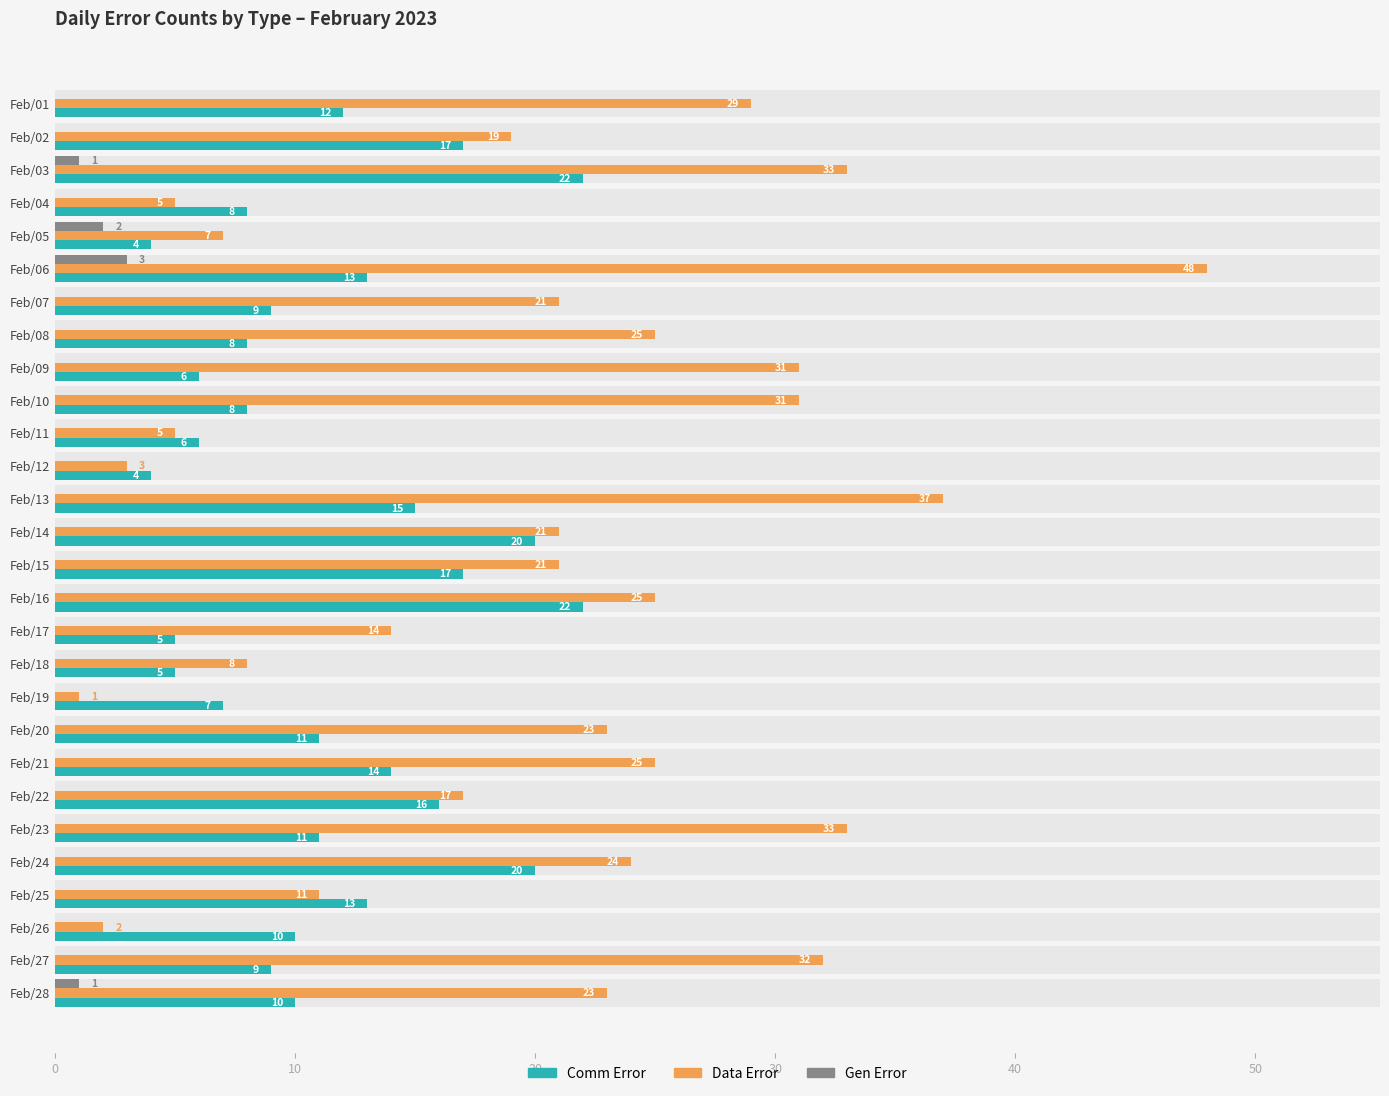

Reading left to right, extract all data points from this chart.

Comm Error: 12	17	22	8	4	13	9	8	6	8	6	4	15	20	17	22	5	5	7	11	14	16	11	20	13	10	9	10
Data Error: 29	19	33	5	7	48	21	25	31	31	5	3	37	21	21	25	14	8	1	23	25	17	33	24	11	2	32	23
Gen Error: 0	0	1	0	2	3	0	0	0	0	0	0	0	0	0	0	0	0	0	0	0	0	0	0	0	0	0	1